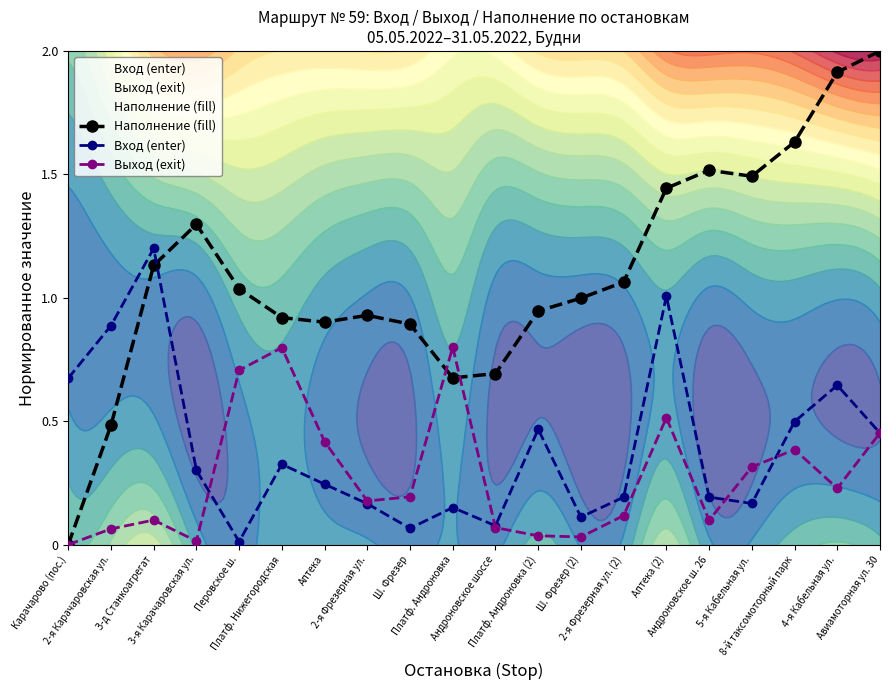

Rank the series by their maximum value, from highest to lowest.

Наполнение (fill), Вход (enter), Выход (exit)